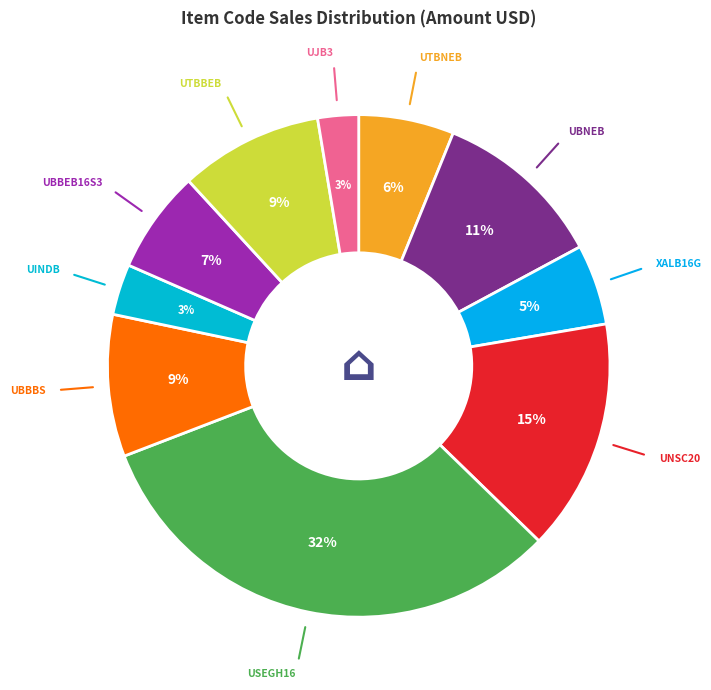

How many segments does this pie chart have?

10